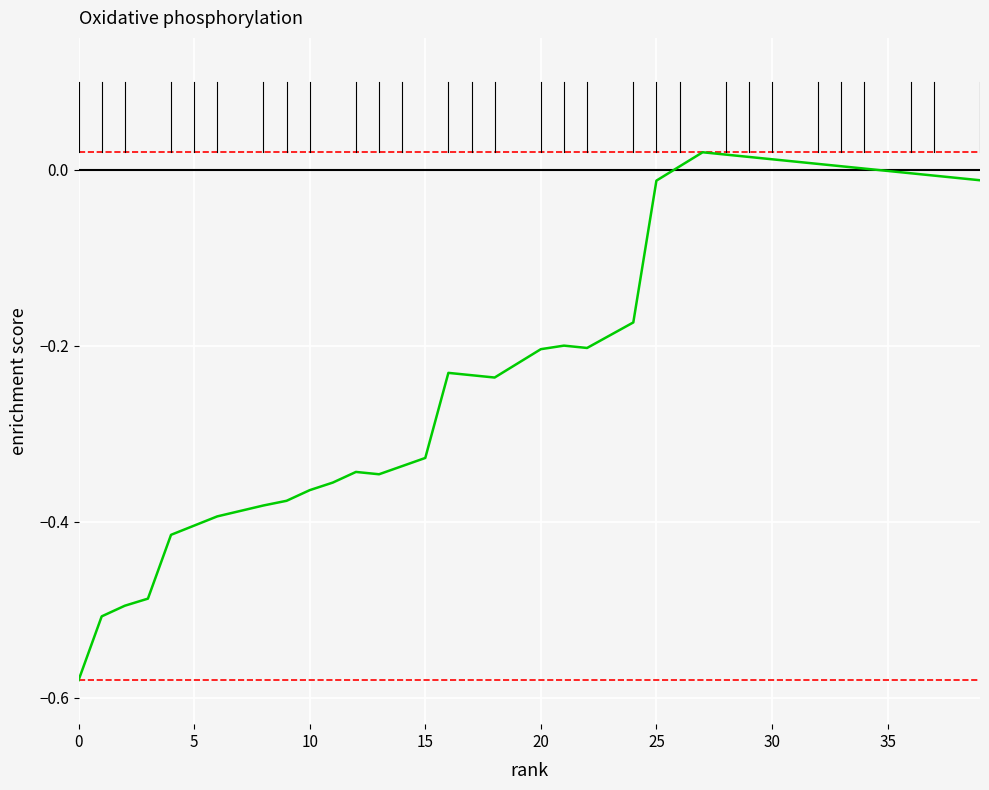

What is the difference between the maximum and minimum values?

0.6